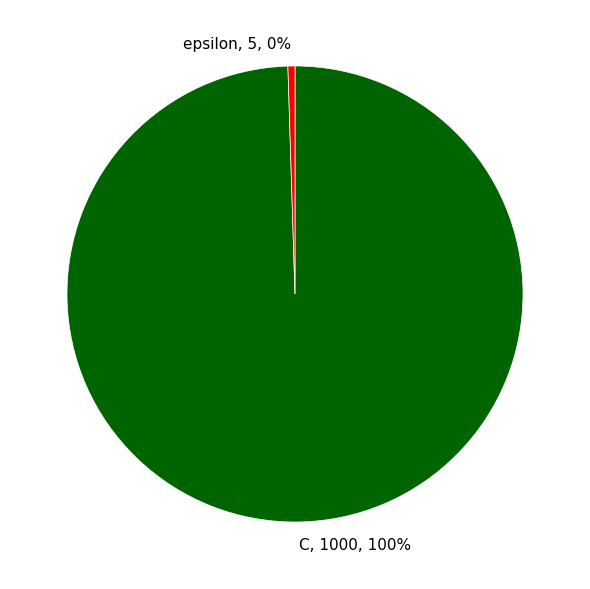

Does any single category account for the majority?

Yes